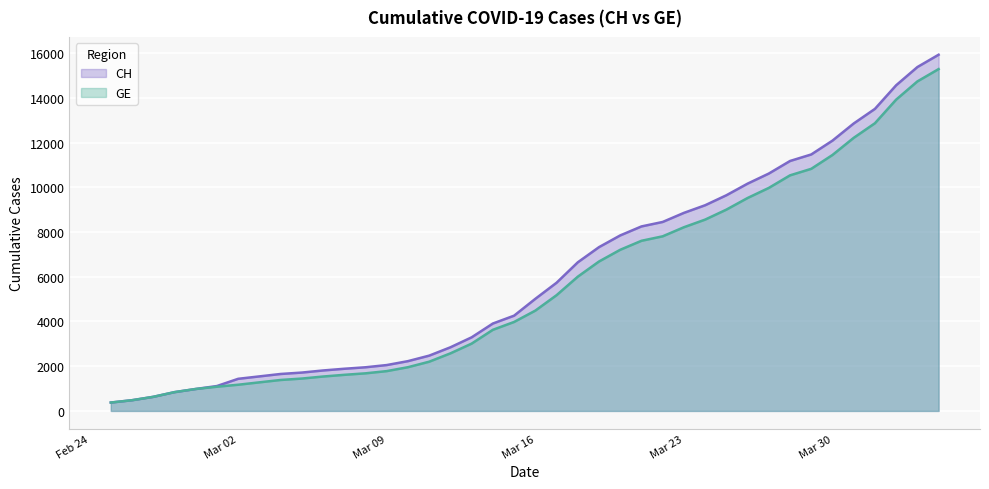

At Mar 30, list the series in order from largest to smallest.

CH, GE